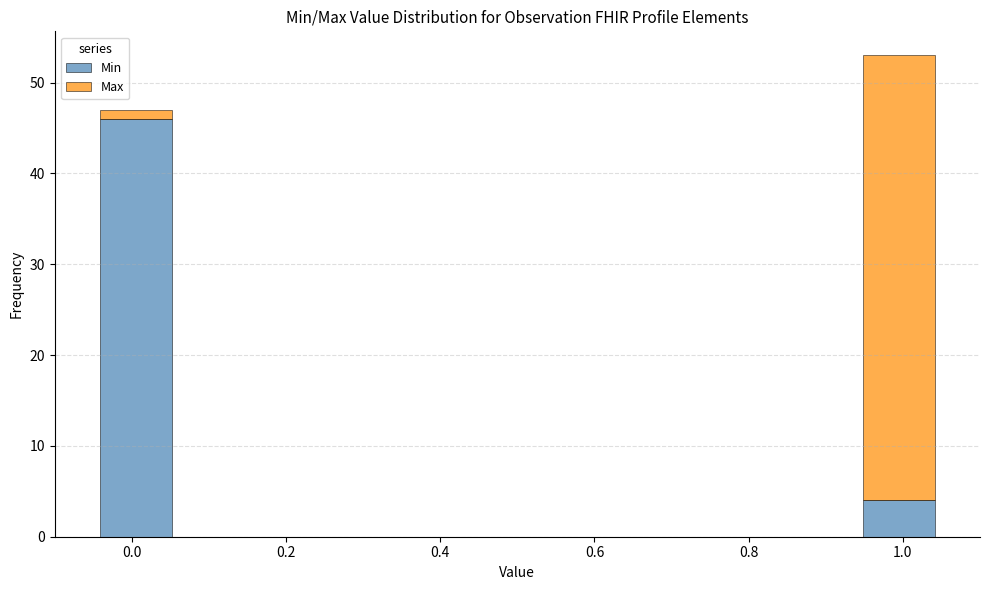

Reading left to right, transcribe this chart: for each stacked bar, give the range it covers on the x-axis and its total height. Neither the bar edges nor the heights are printed on the chart, so give them approximately, as read against the axes.

-0.05 to 0.06: 47
0.06 to 0.17: 0
0.17 to 0.28: 0
0.28 to 0.39: 0
0.39 to 0.50: 0
0.50 to 0.61: 0
0.61 to 0.72: 0
0.72 to 0.83: 0
0.83 to 0.94: 0
0.94 to 1.05: 53